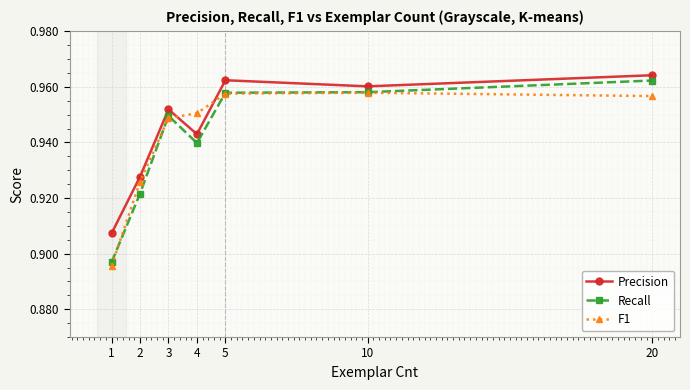

True or false: Precision has a value of 0.4 at 5.

False